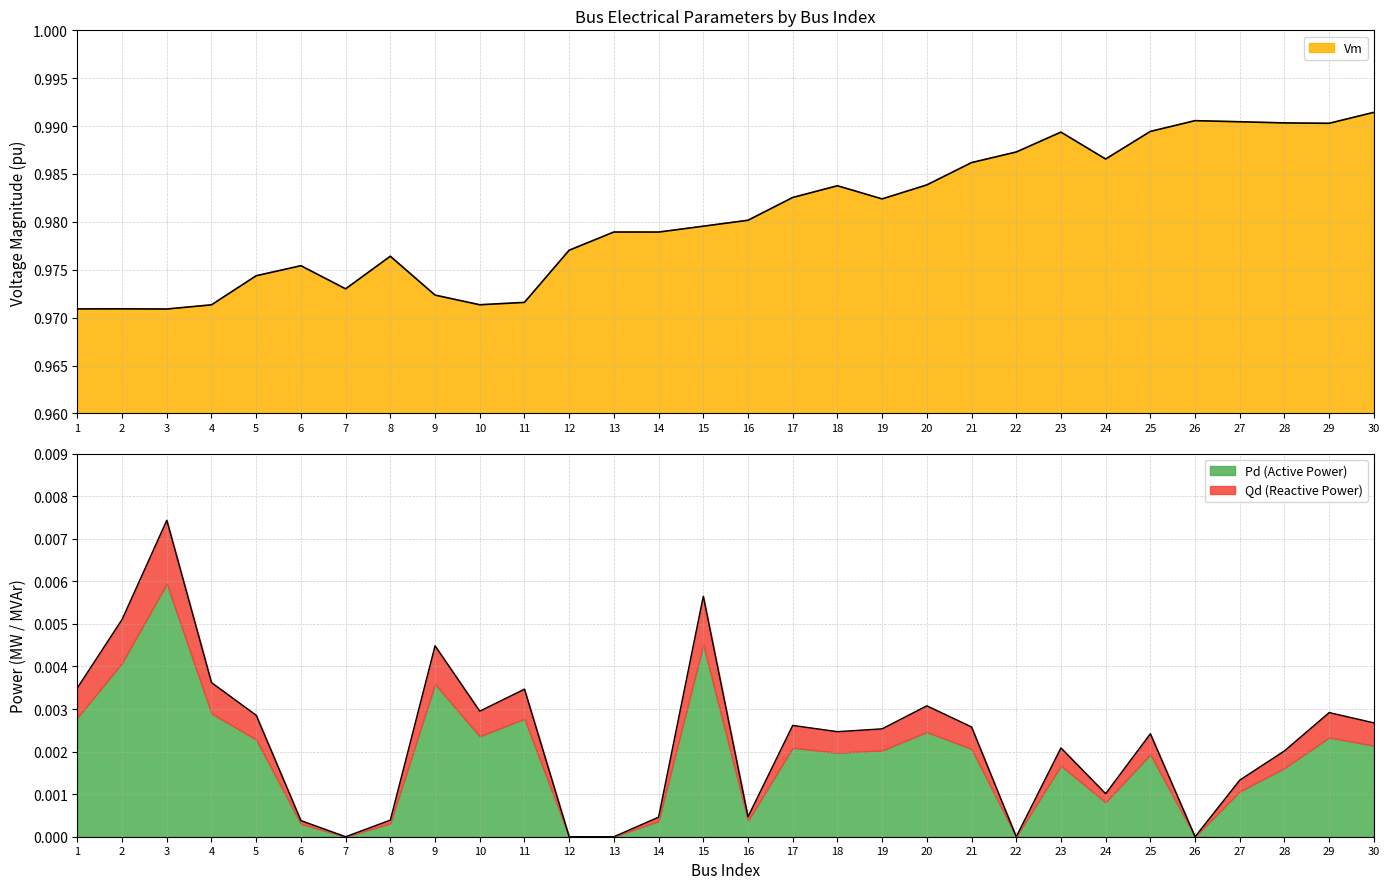

Which category has the lowest value in the Vm series?

3